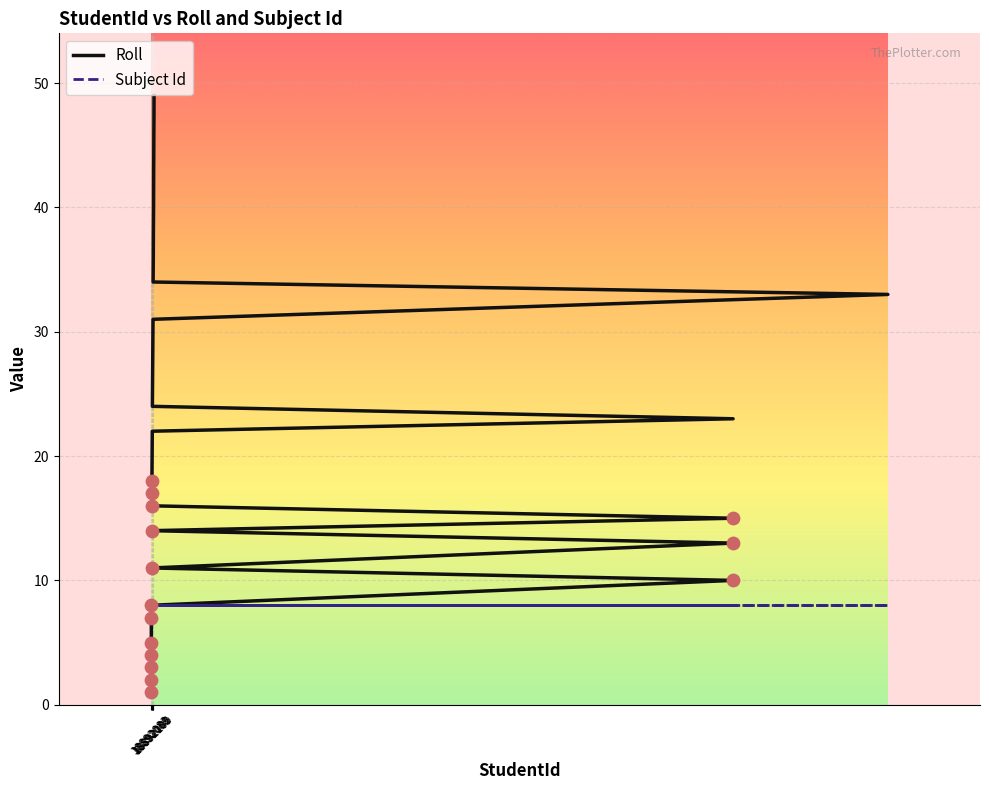

Which series reaches the maximum Y coordinate?

Roll